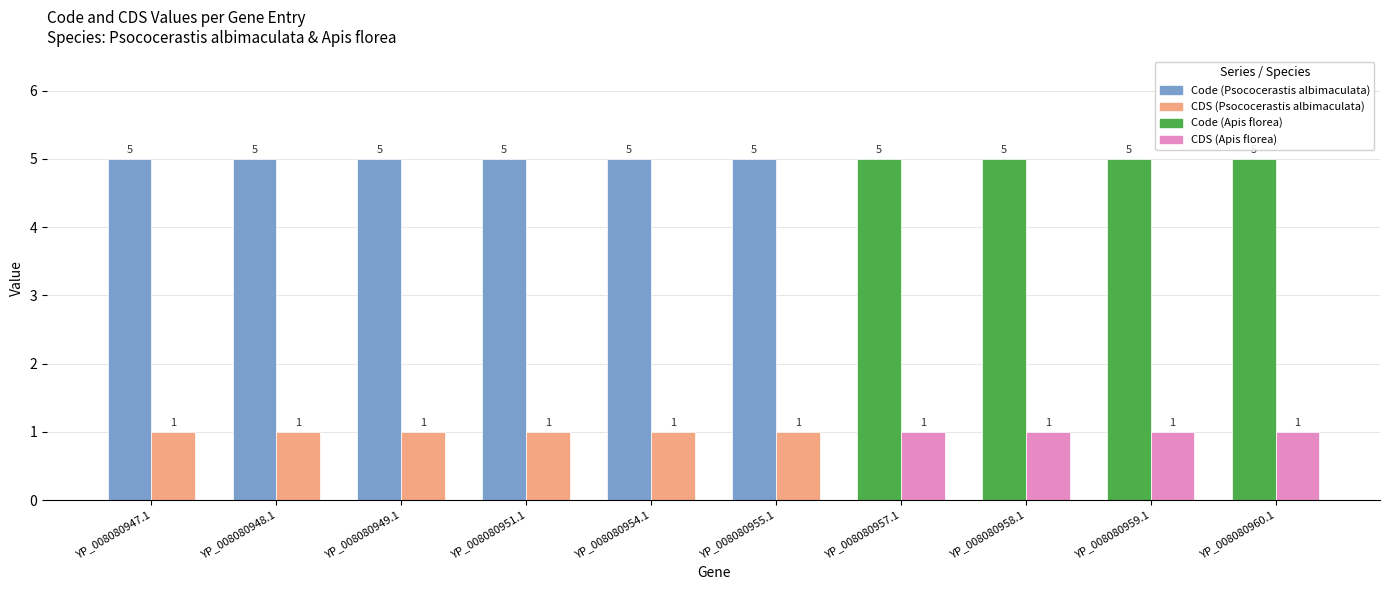

What is the difference between the highest and lowest values at YP_008080959.1?

4